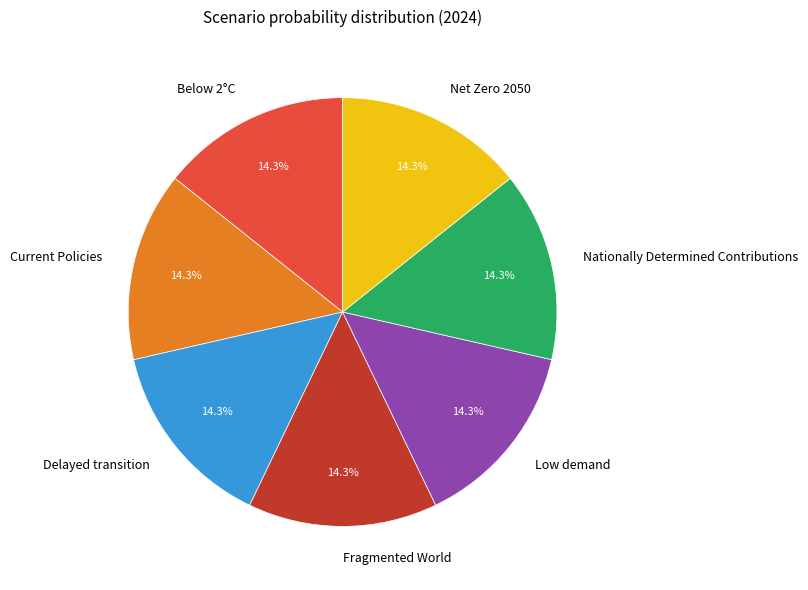

True or false: Fragmented World accounts for 5% of the total.

False